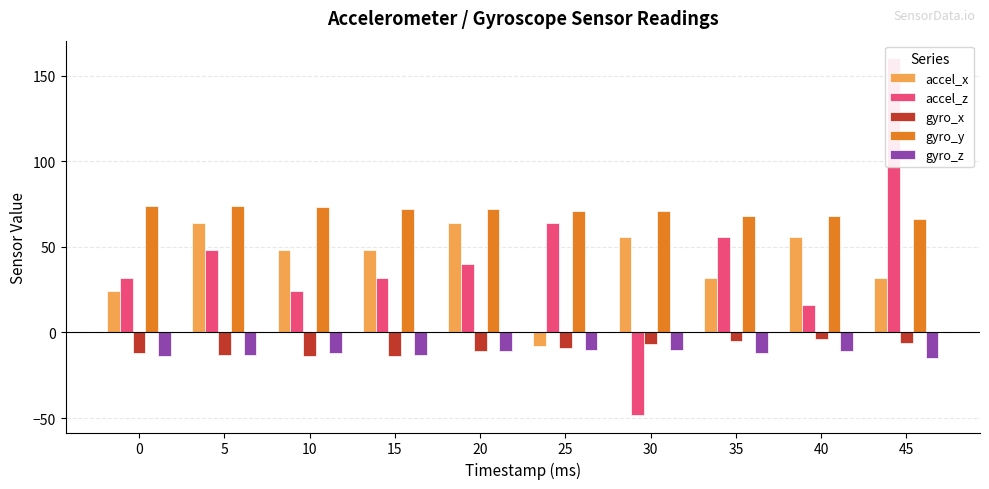

Is the value of gyro_x at 0 greater than the value of accel_x at 30?

No